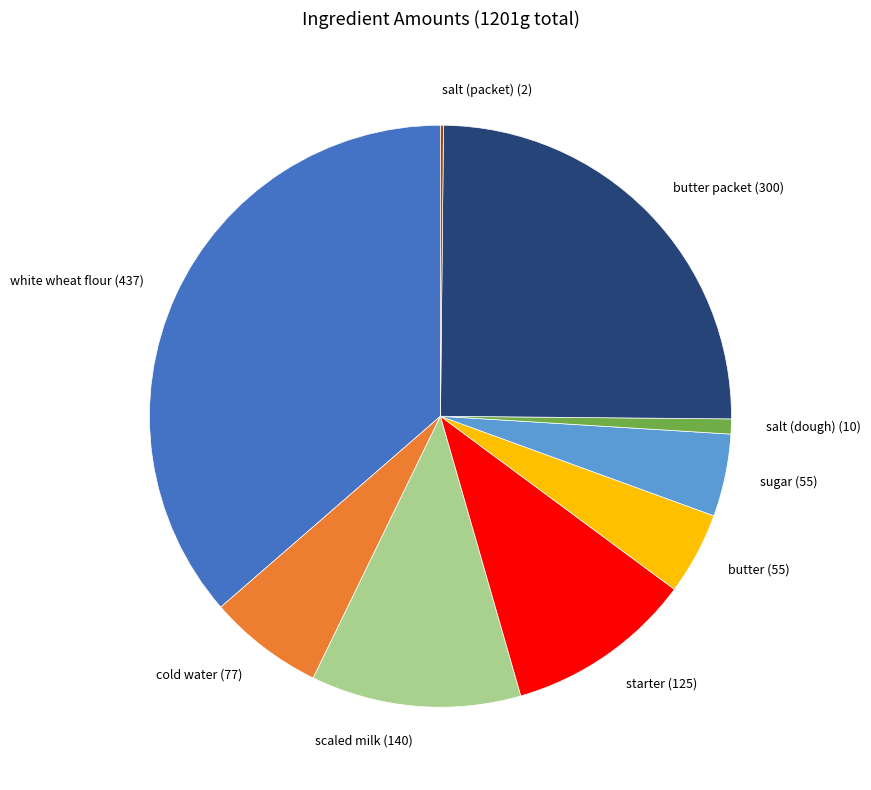

Which has a higher value, starter (125) or butter packet (300)?

butter packet (300)